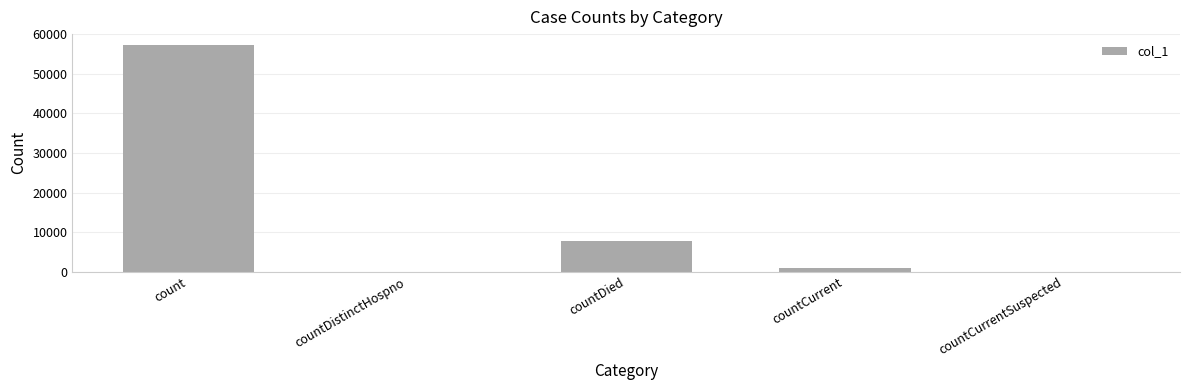

How many series are shown in this chart?

1